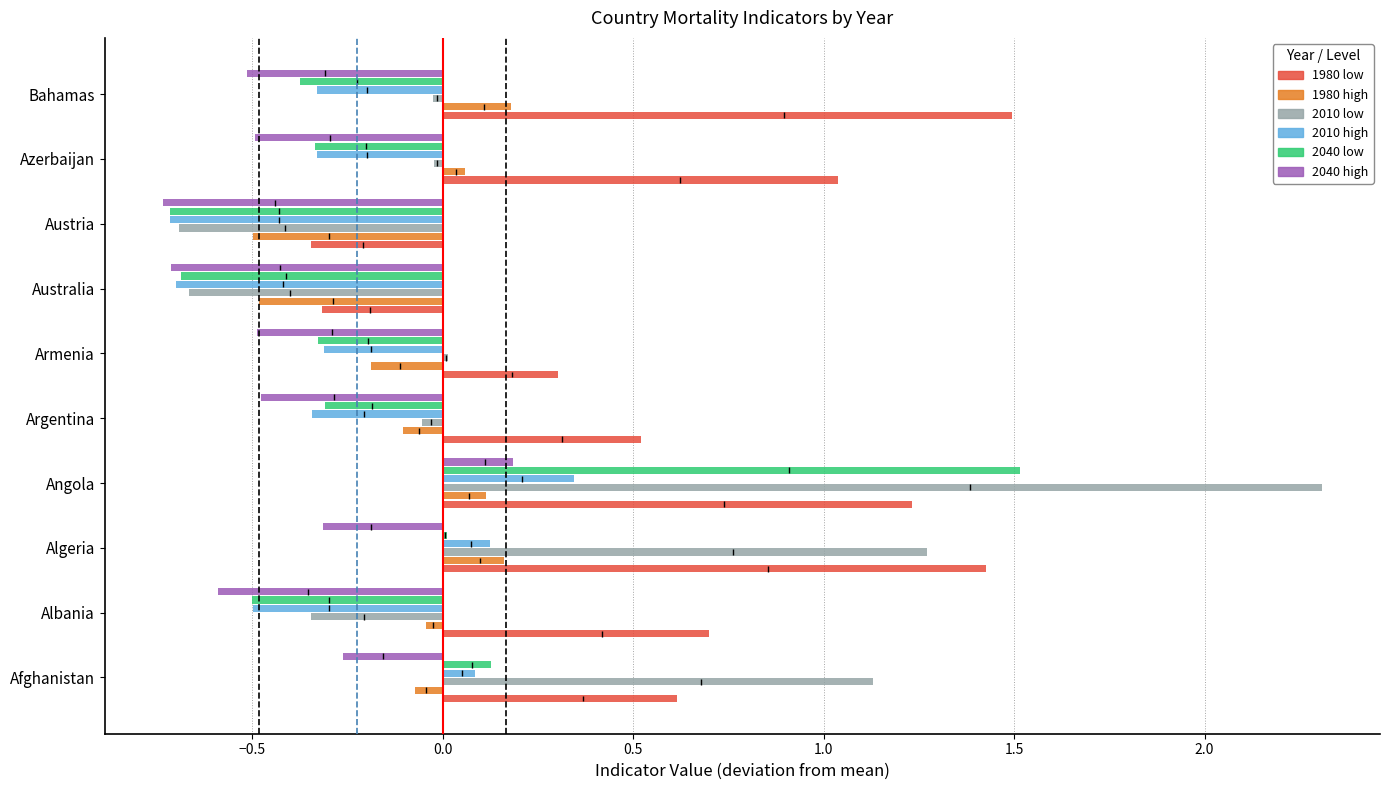

How many values in the 2040 low series are below 0?

7